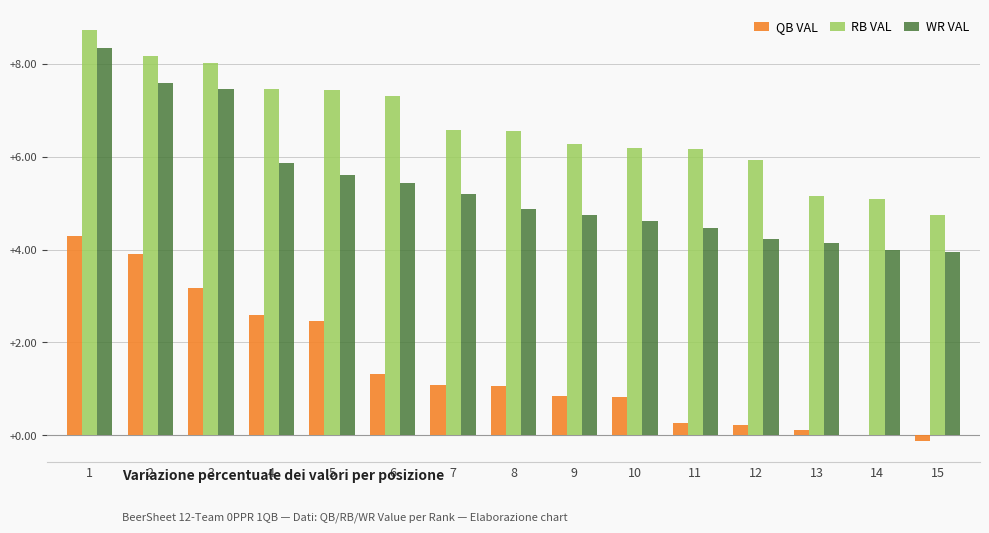

Is the value of RB VAL at 2 greater than the value of QB VAL at 11?

Yes